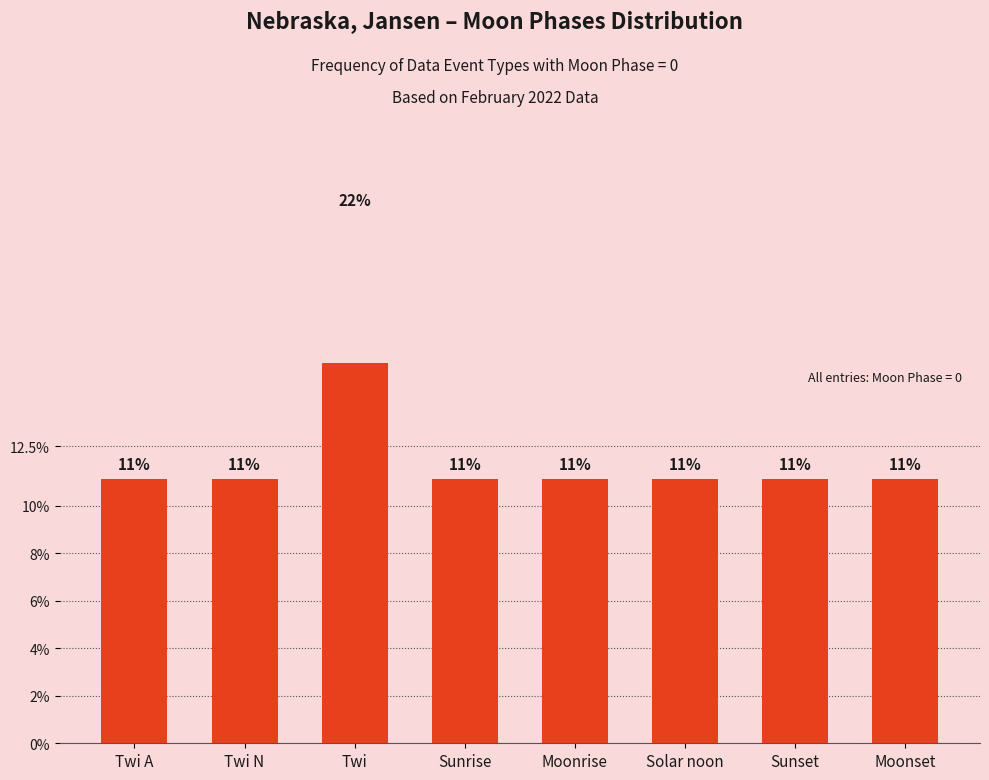

What is the smallest value displayed?

11.1